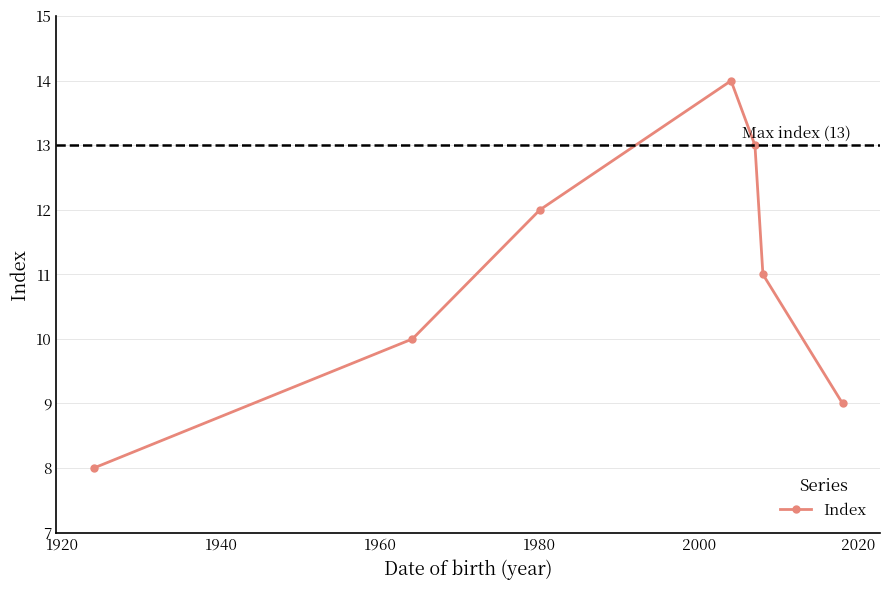

What is the minimum value shown in the chart?

8